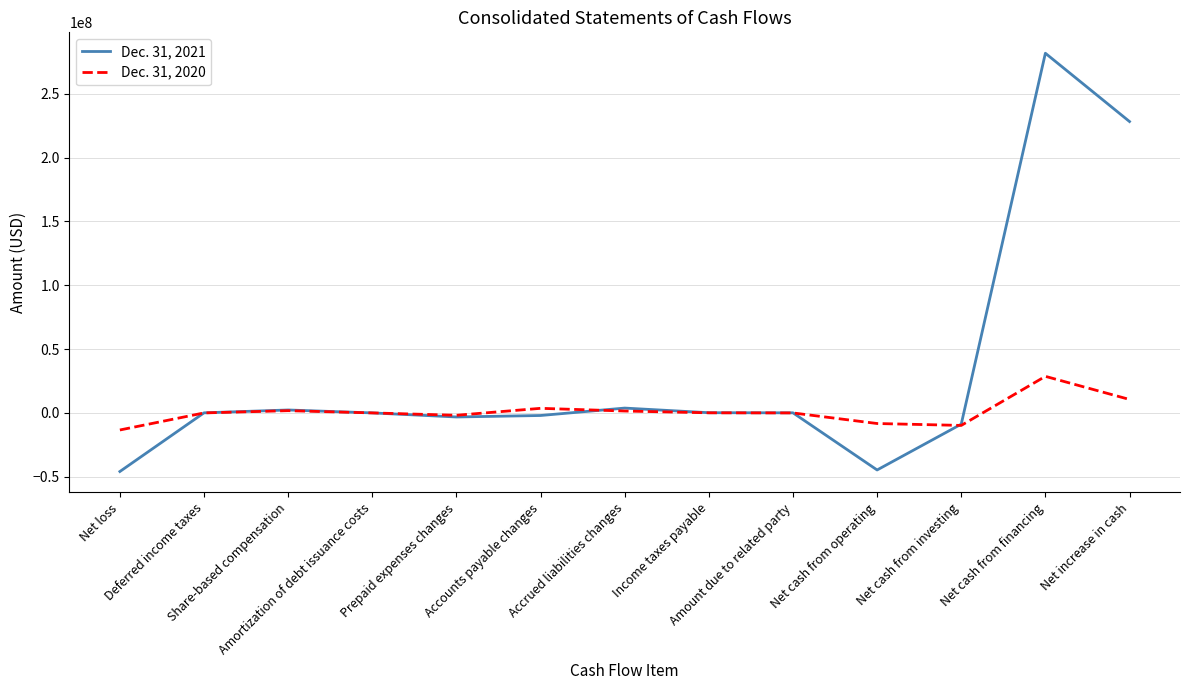

What is the lowest value of the Dec. 31, 2020 series?

-13373003